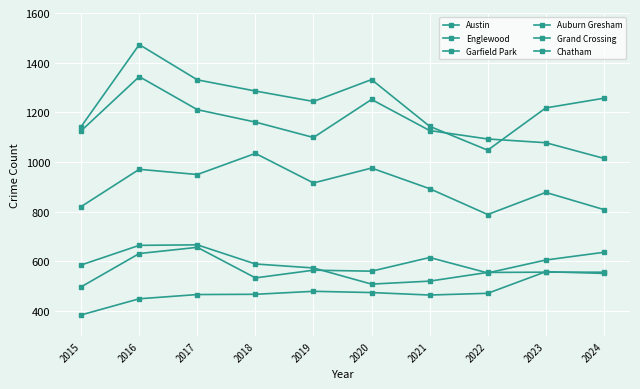

Is this an area chart (filled region under the line)?

No